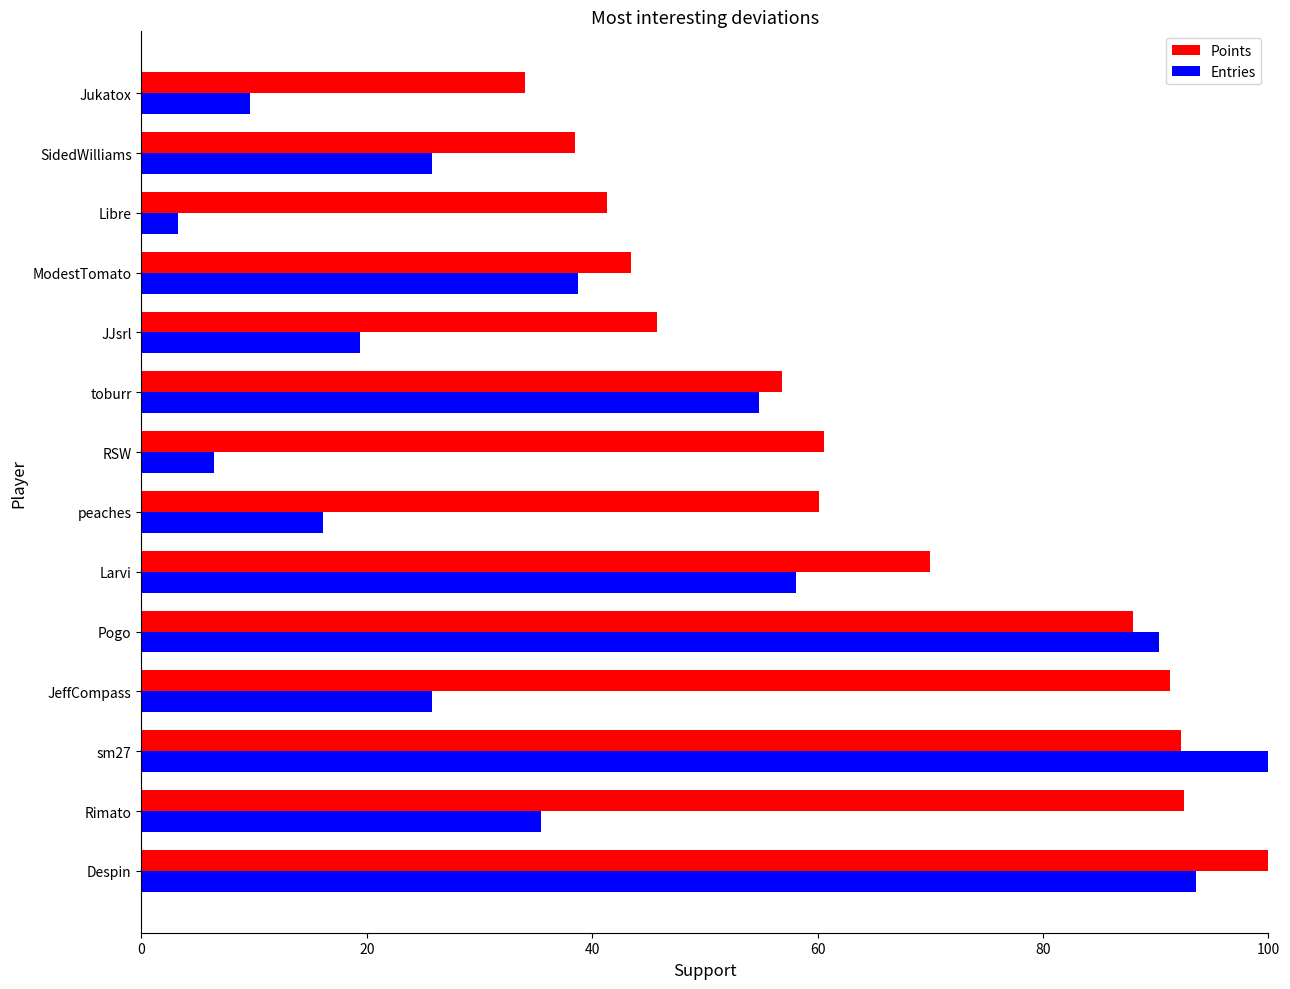

Which series has the widest spread of values?

Entries